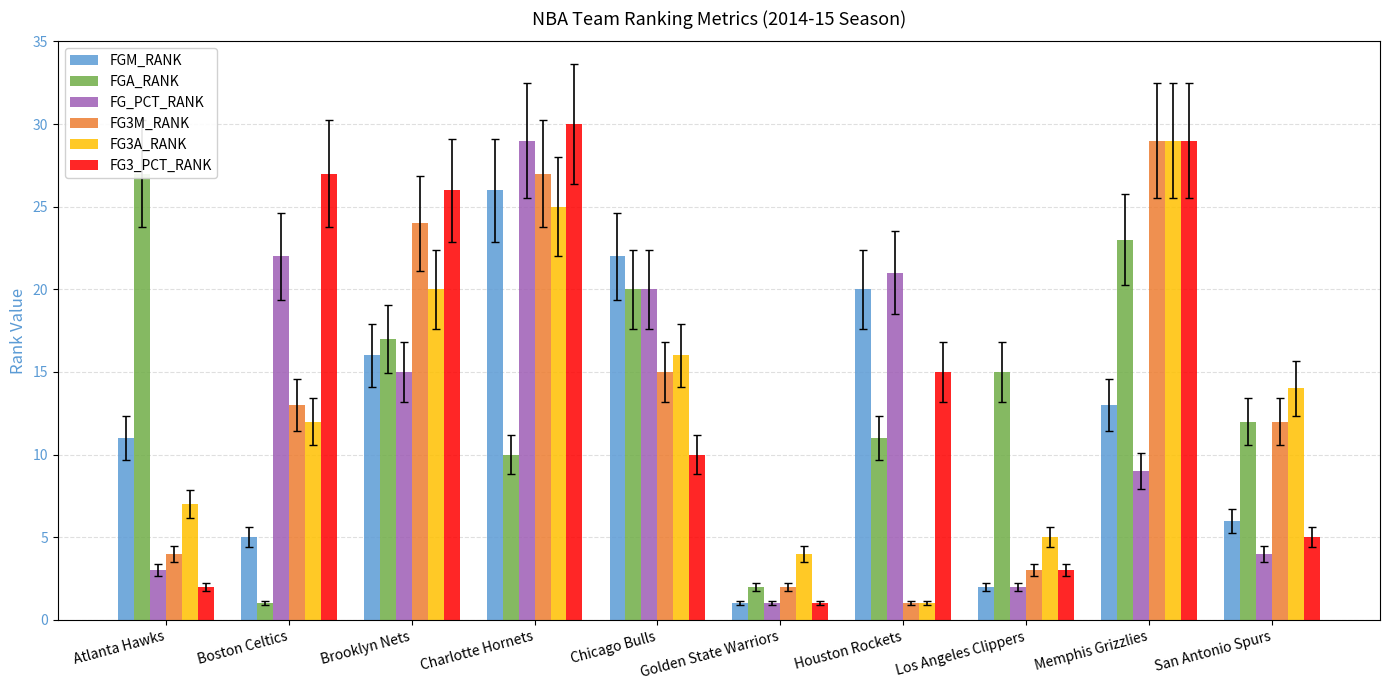

What is the value of the FG3A_RANK bar at the 5th from the left?

16